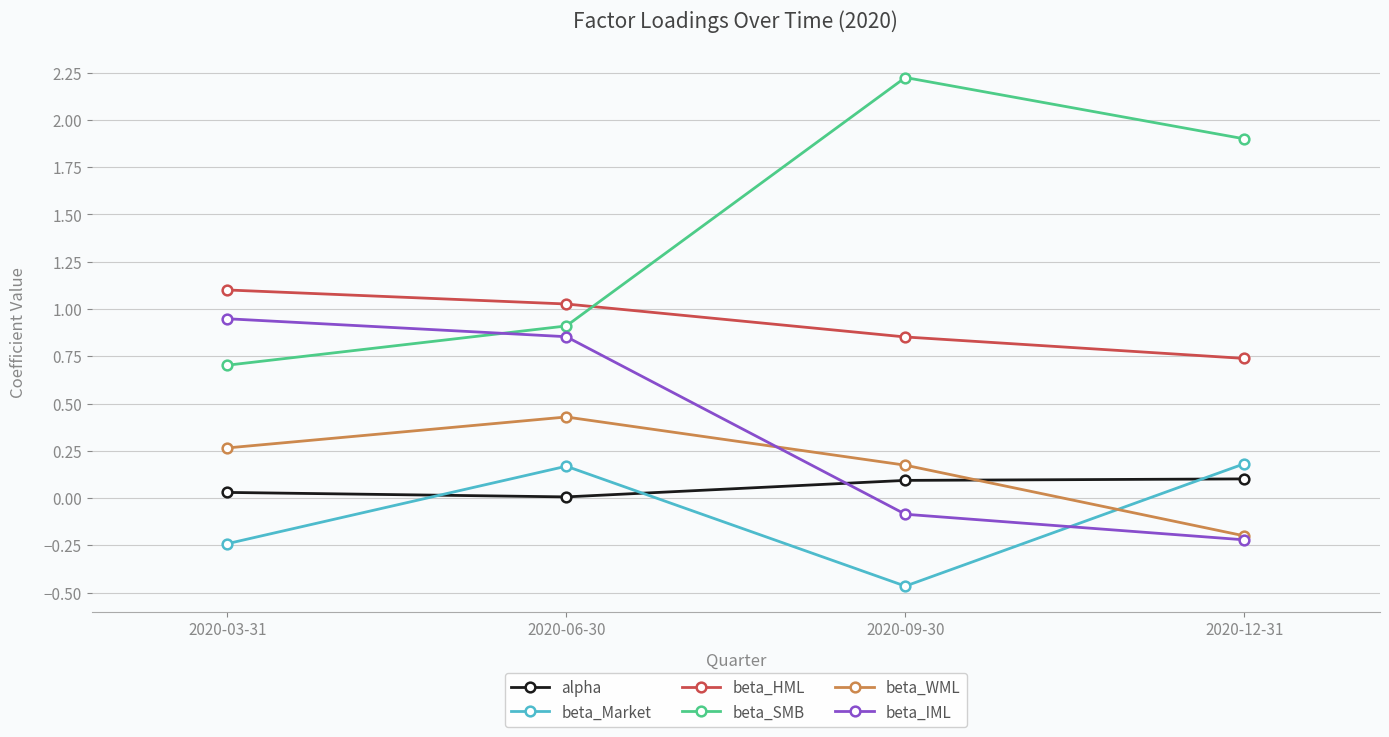

True or false: alpha and beta_HML cross at least once.

False